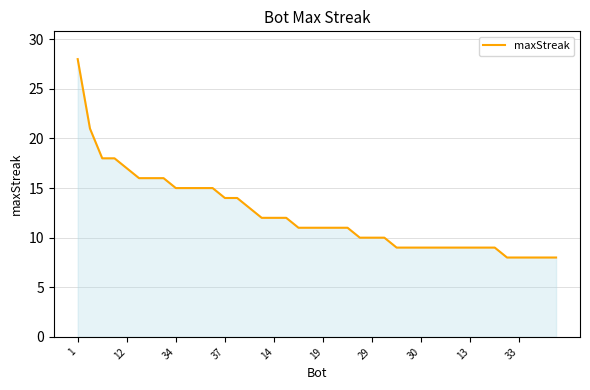

What is the maximum value shown in the chart?

28